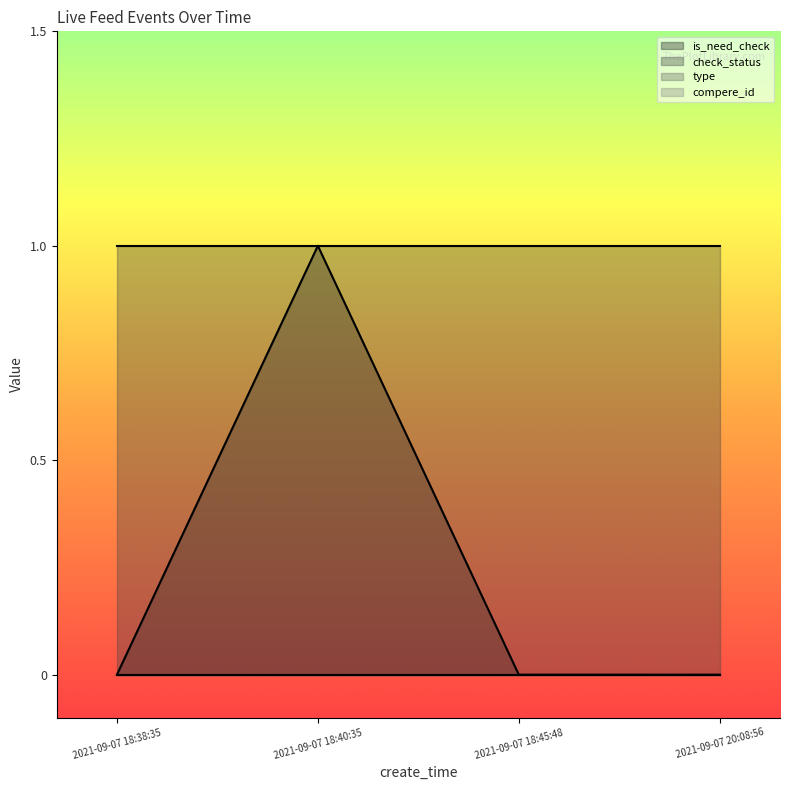

Reading left to right, what are all the values shown in this chart?

is_need_check: 0	1	0	0
check_status: 1	1	1	1
type: 0	0	0	0
compere_id: 0	0	0	0